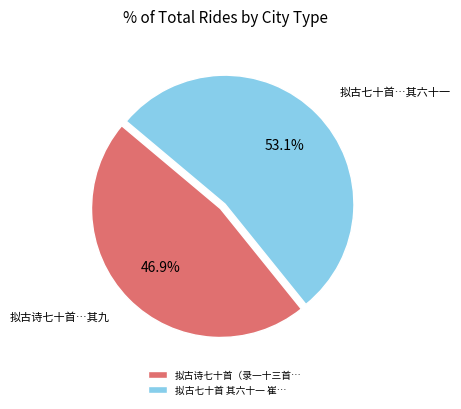

How much of the chart is everything except 拟古七十首 其六十一 崔…?

46.9%